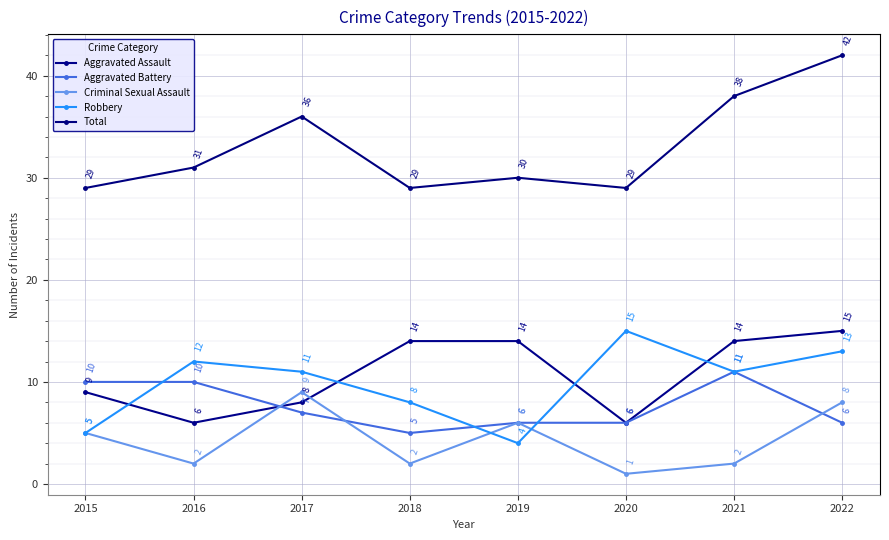

Which series ends up on top after the final intersection of Criminal Sexual Assault and Robbery?

Robbery